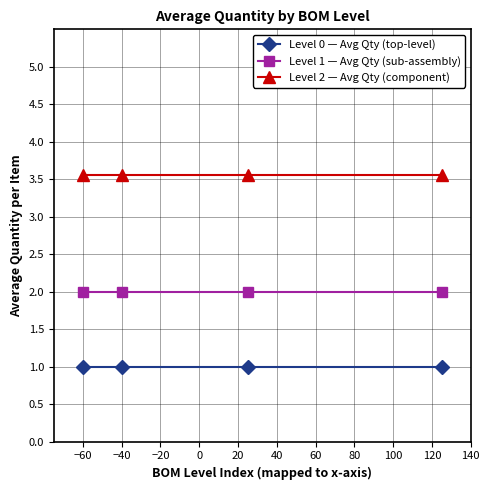

Does the chart display data point markers on the line(s)?

Yes